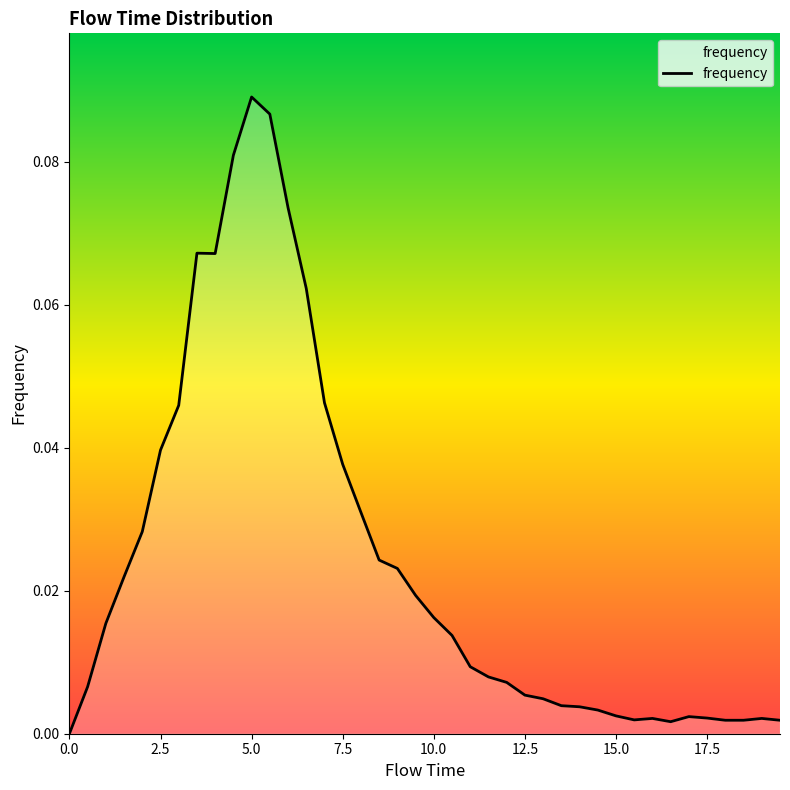

Is this an area chart (filled region under the line)?

Yes